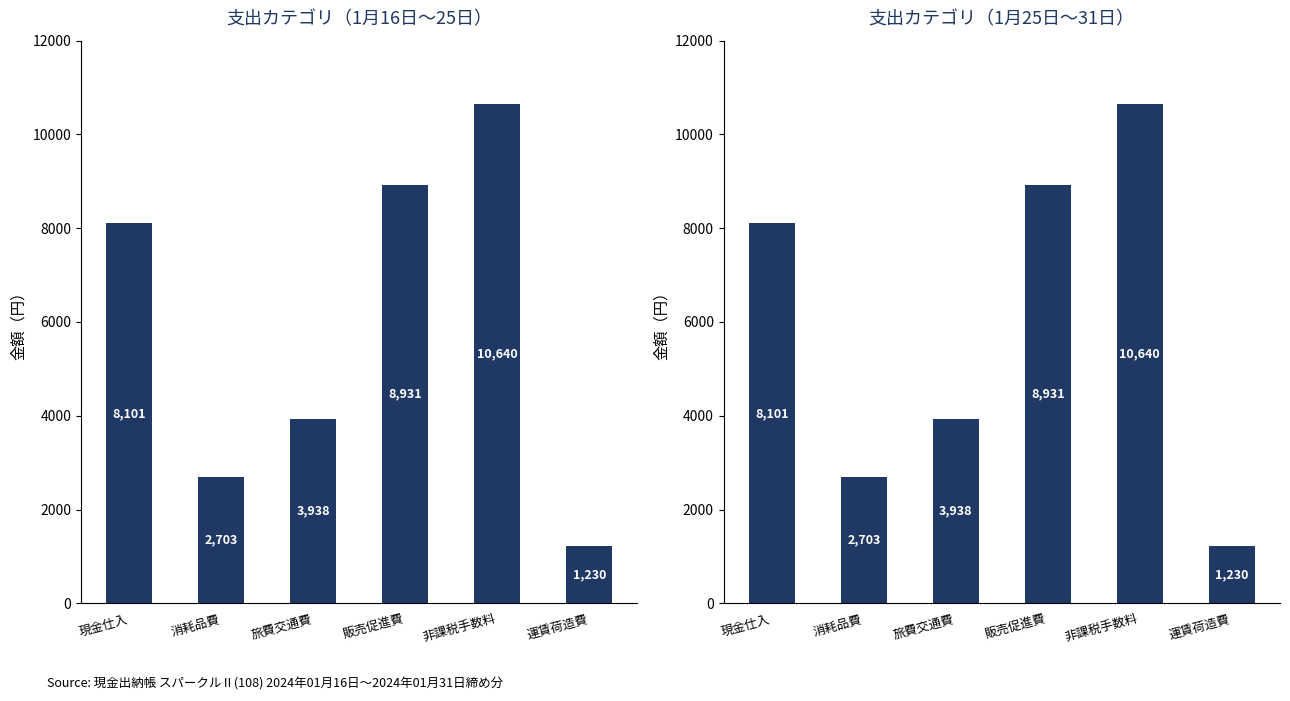

What is the maximum value shown in the chart?

10640